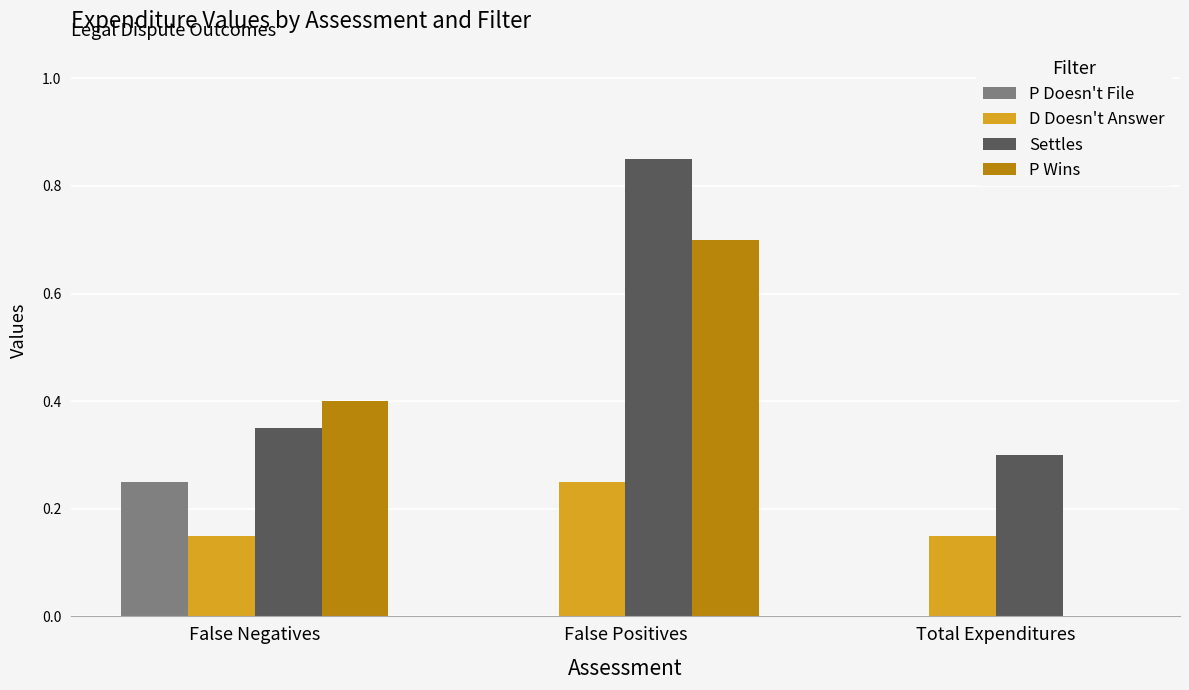

What are all the series names shown in the legend?

P Doesn't File, D Doesn't Answer, Settles, P Wins